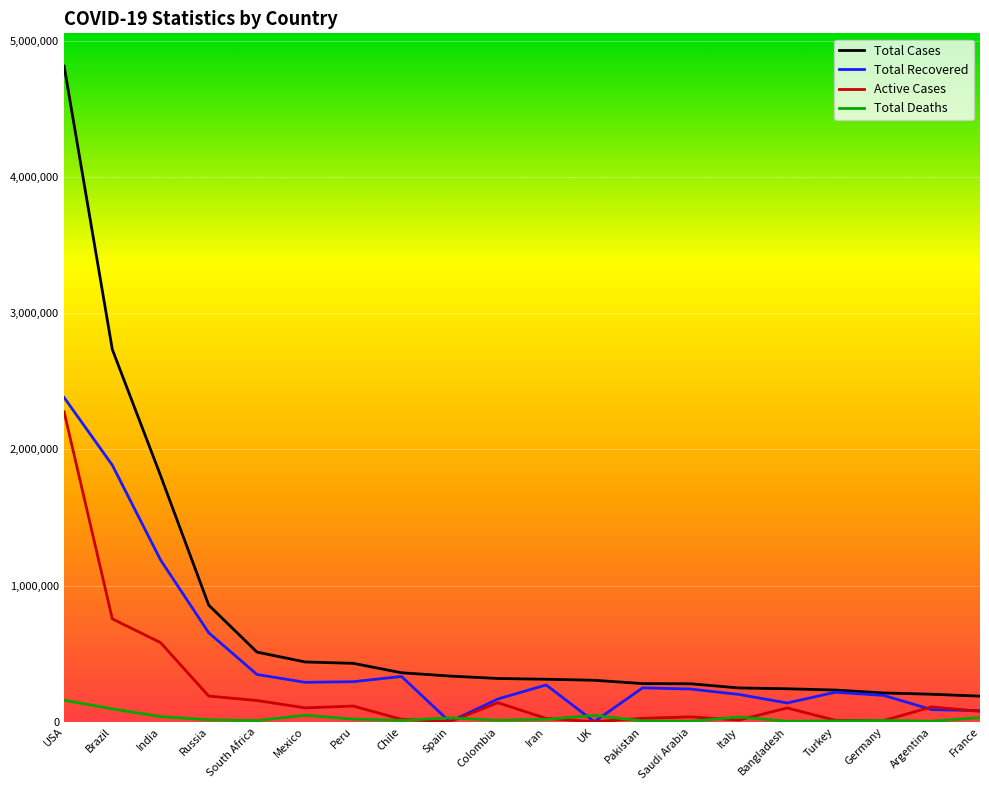

Which series has the largest total across all categories?

Total Cases